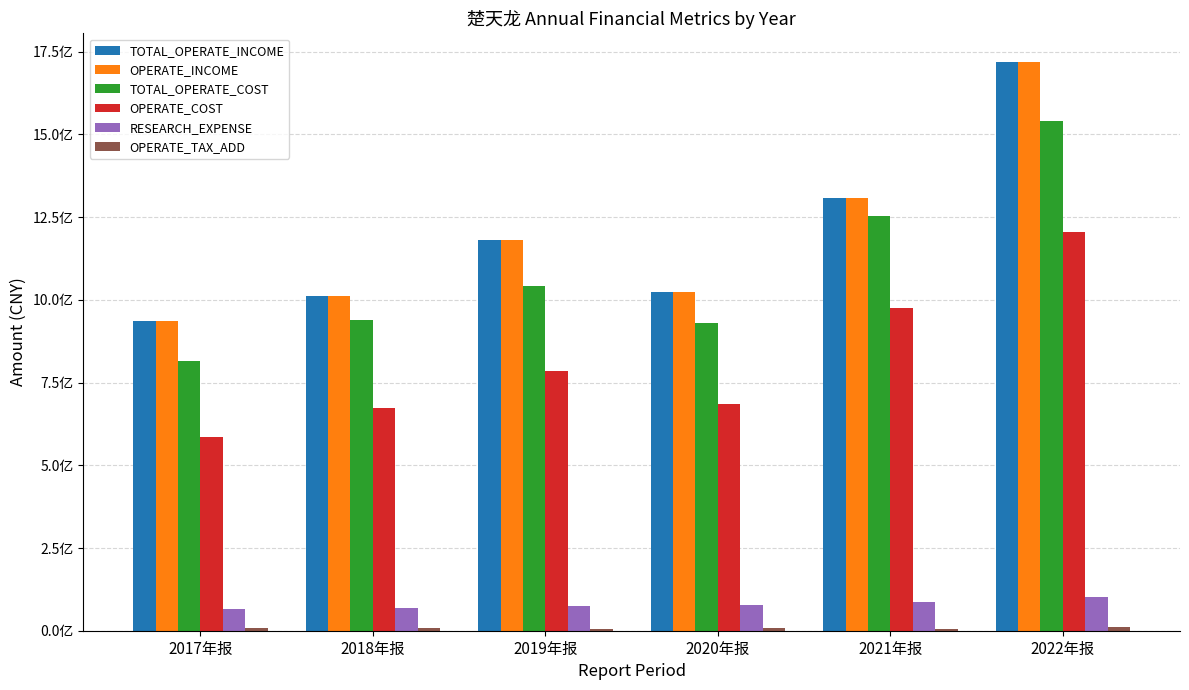

What is the label of the 5th bar from the left?

2021年报